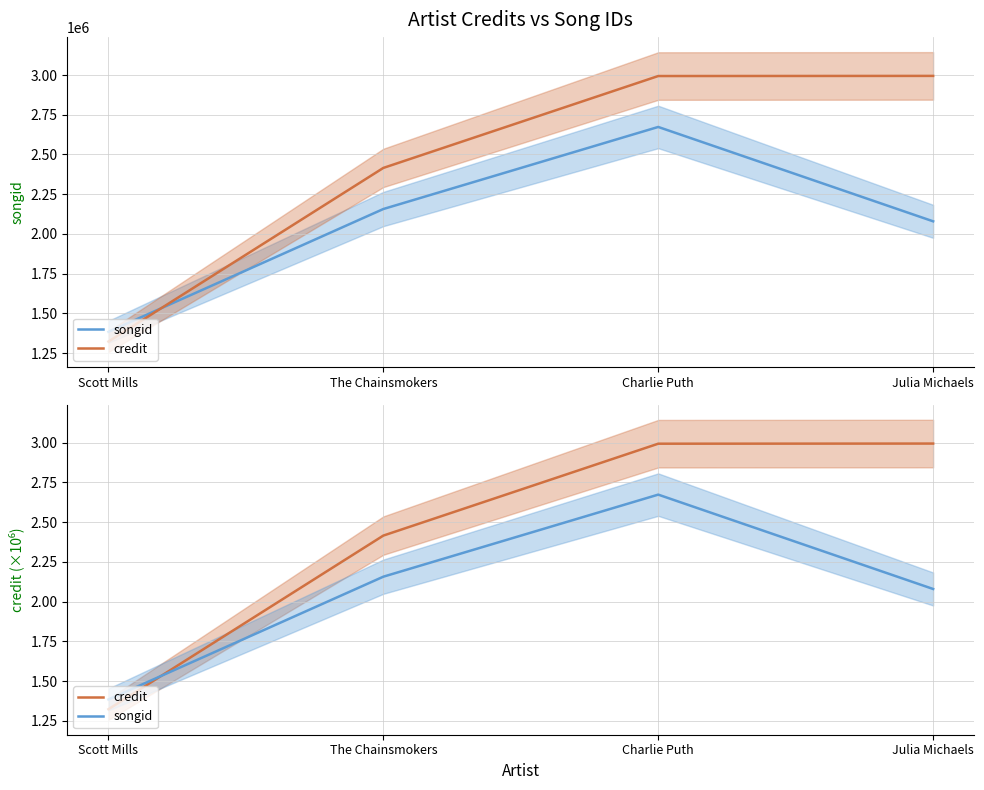

How many times do credit and songid cross each other?

1